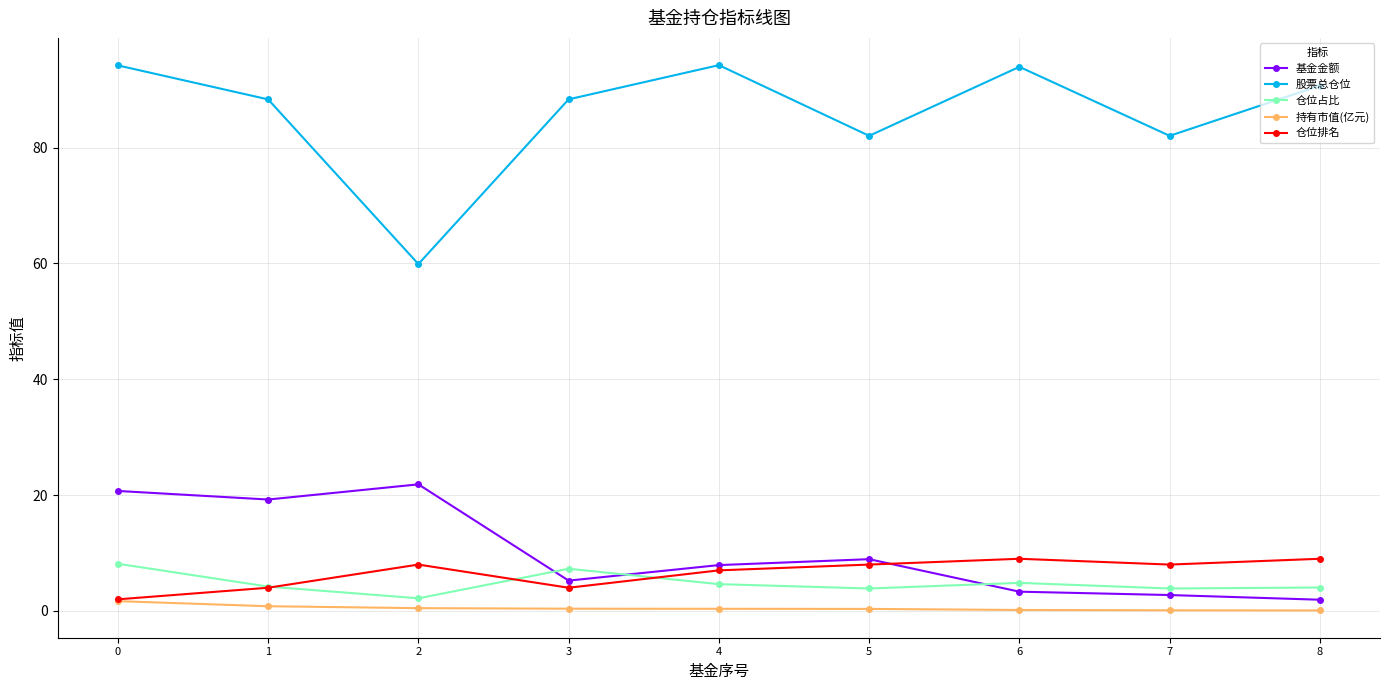

True or false: 基金金额 and 股票总仓位 cross at least once.

False